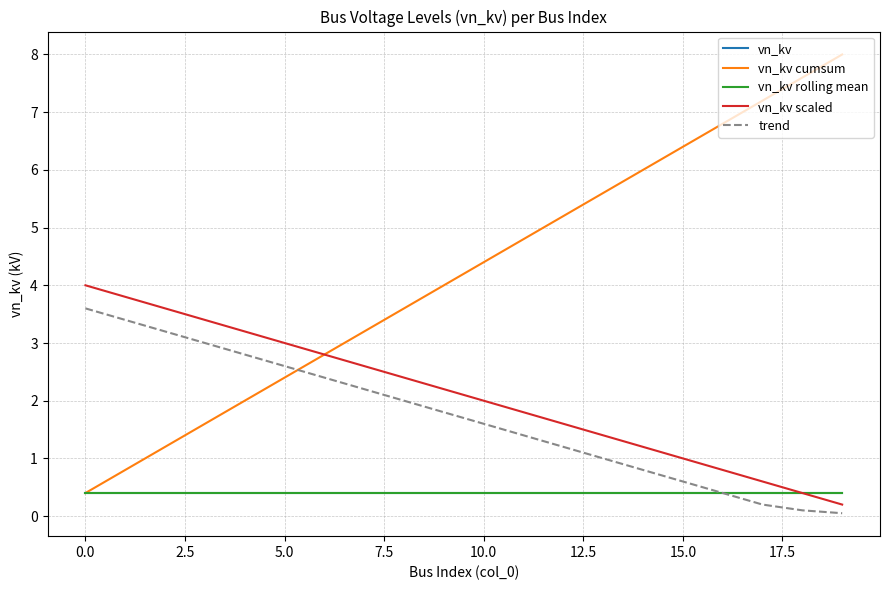

Which label corresponds to the smallest value in the chart?

19